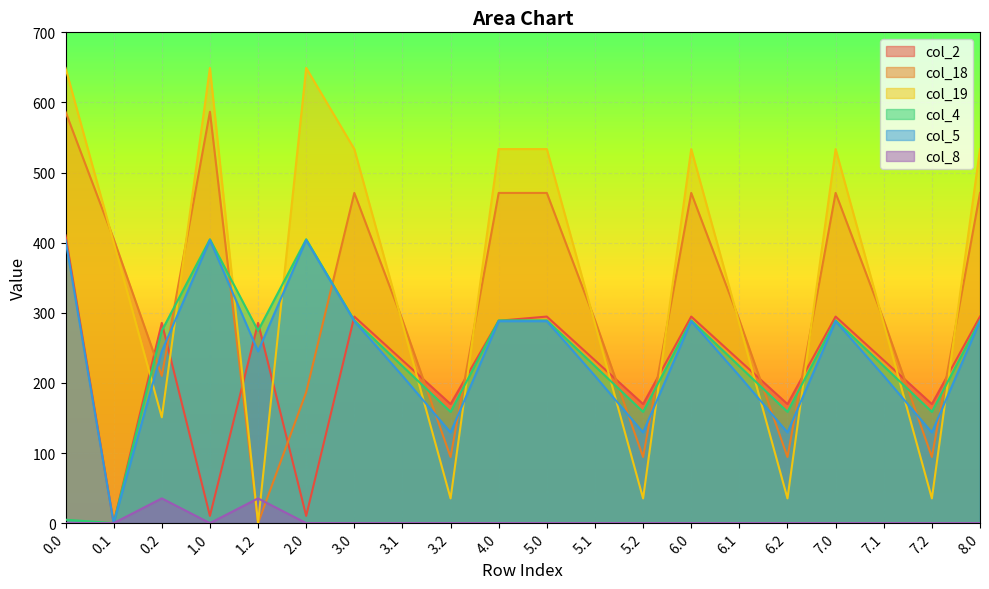

What is the difference between the col_2 values at 6.2 and 6.0?

124.8